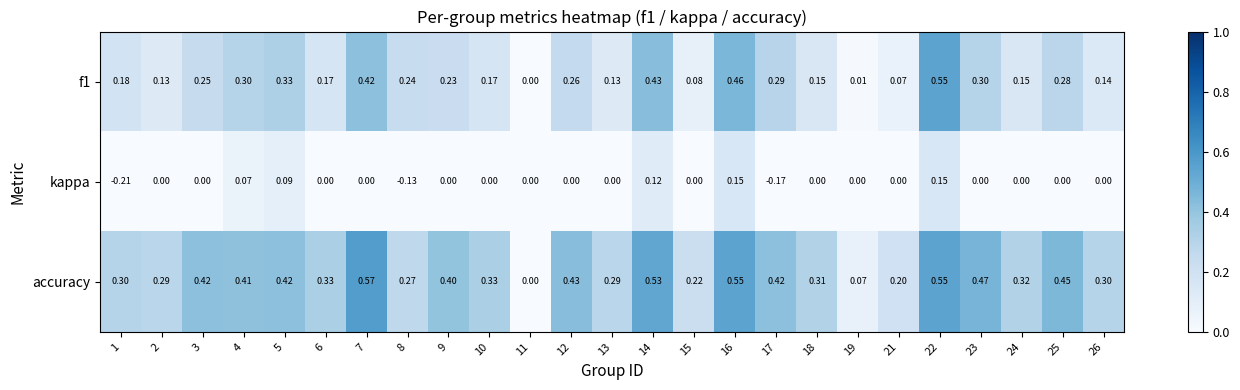

How many distinct data groups are displayed?

3